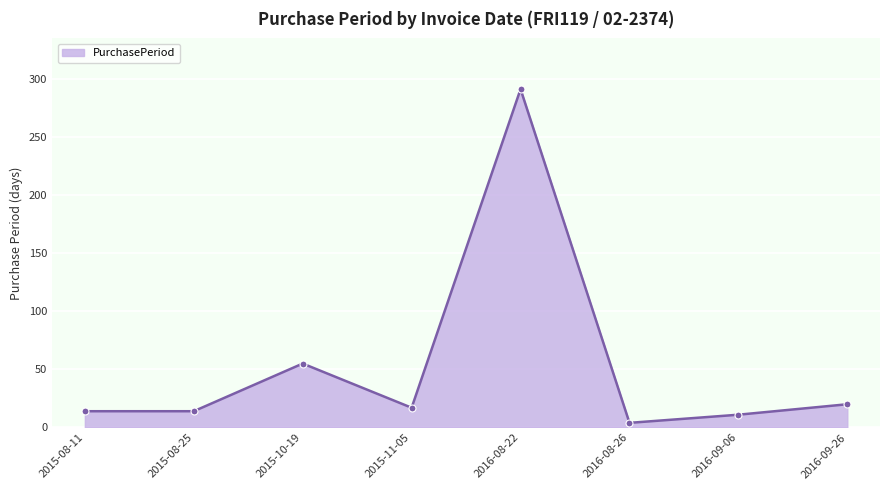

What is the label of the 4th point from the left?

2015-11-05